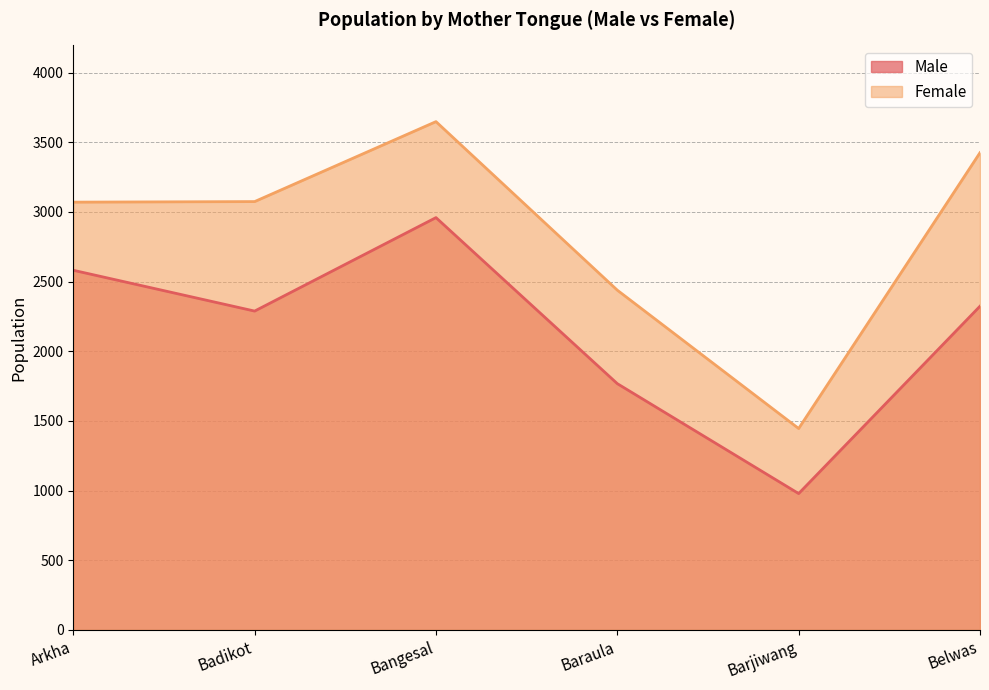

At which category does Female reach its first local peak?

Bangesal